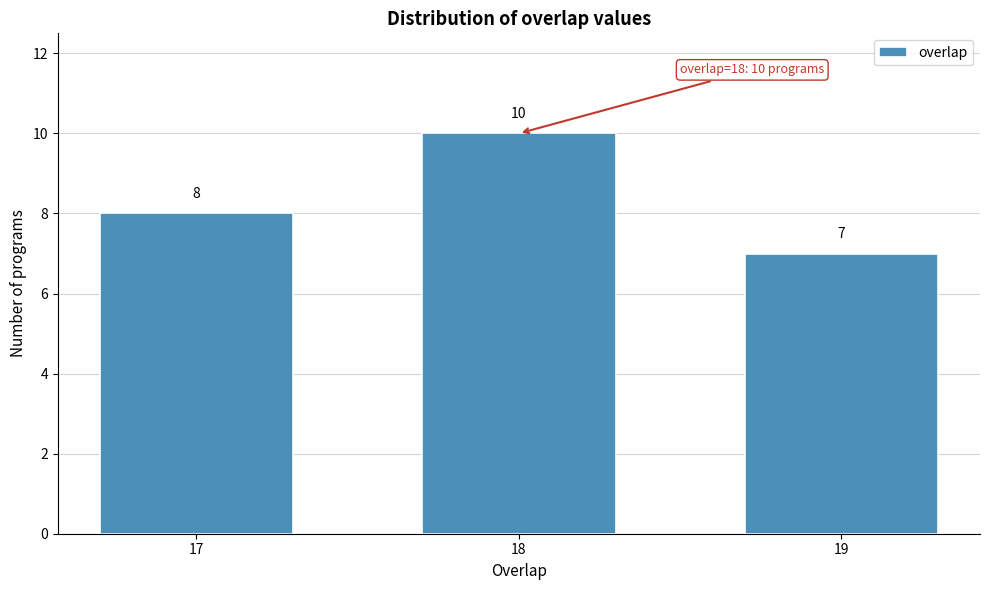

Reading right to left, extract all data points from this chart.

19=7	18=10	17=8